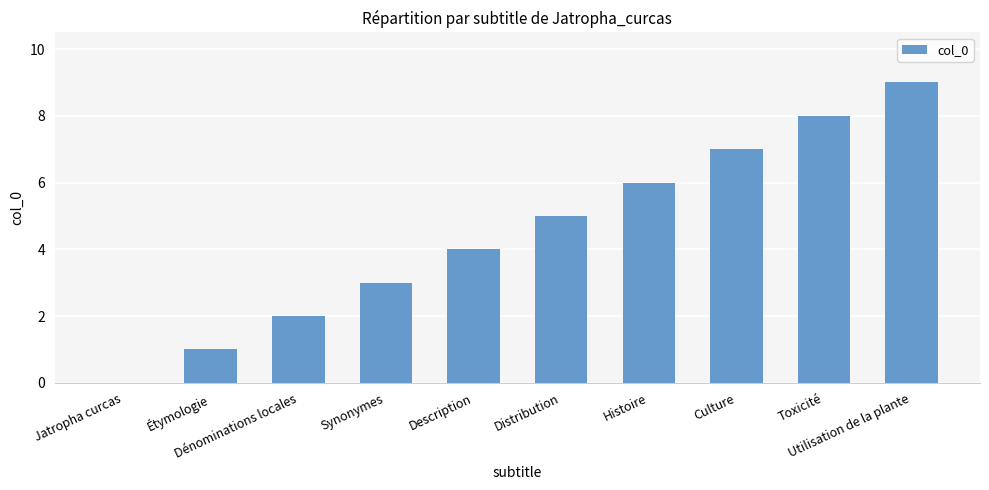

Count the number of data series in this chart.

1